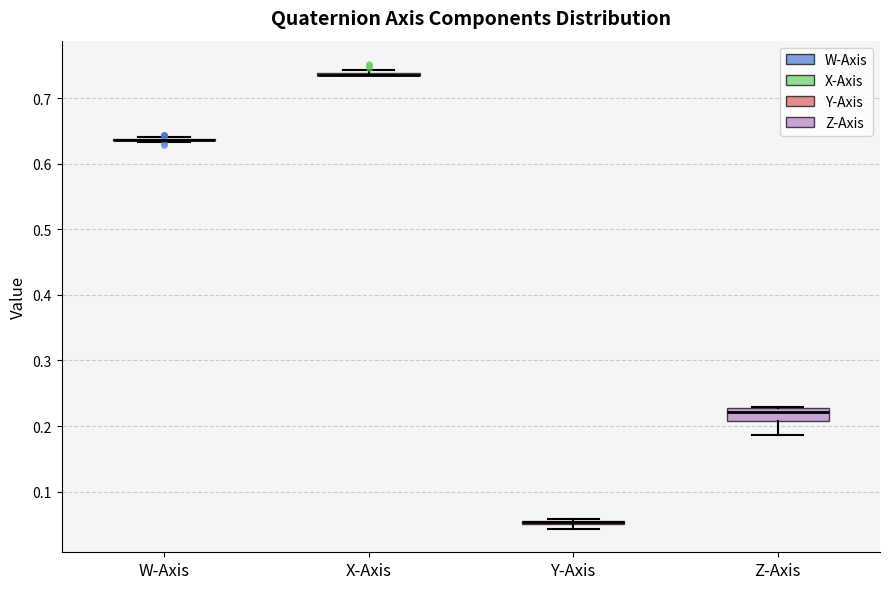

Comparing the boxes themselves (not the whiskers), which one is the tallest?

Z-Axis